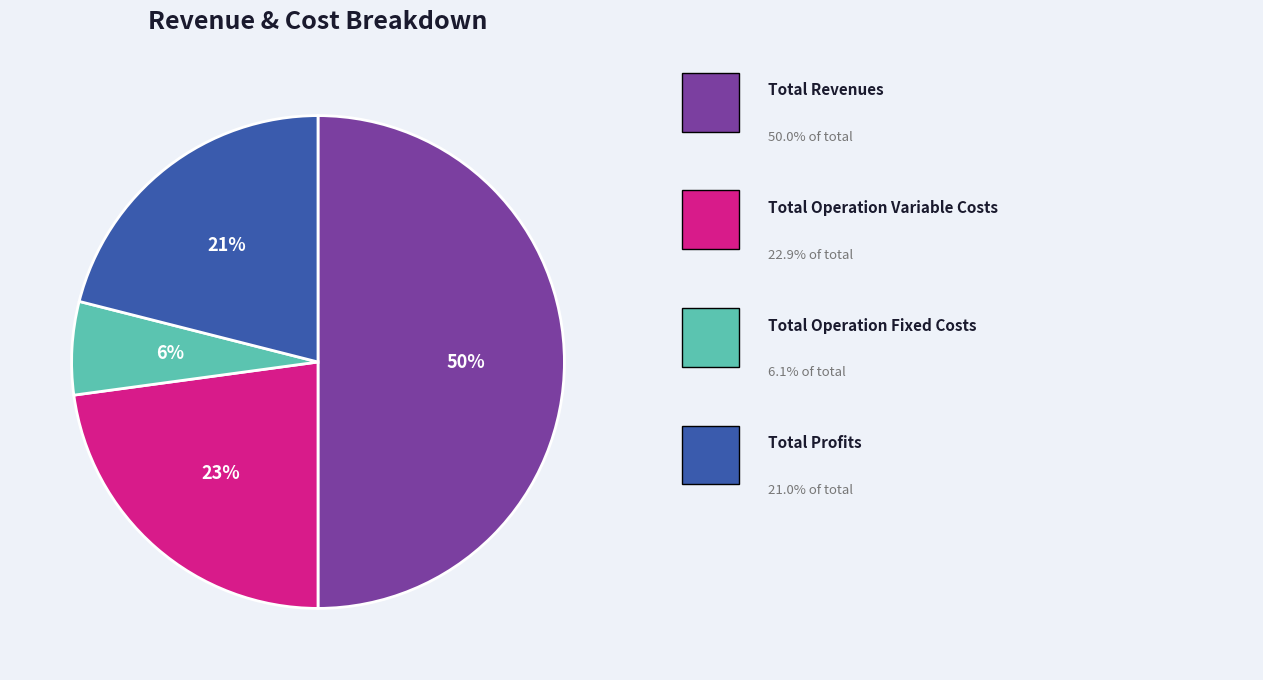

To the nearest percent, what is the difference between the largest and smallest slice percentages?

44%